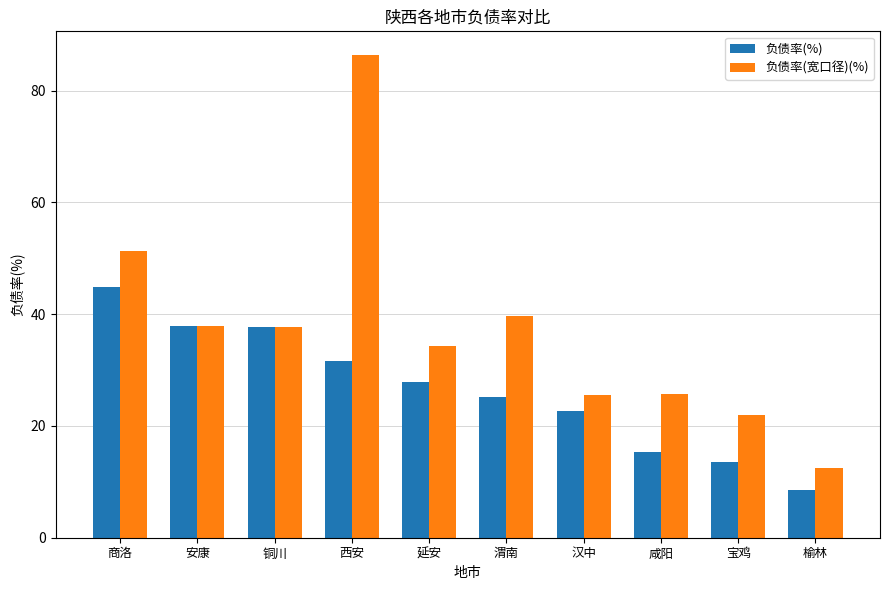

Where does the 负债率(%) series first go above 27?

商洛